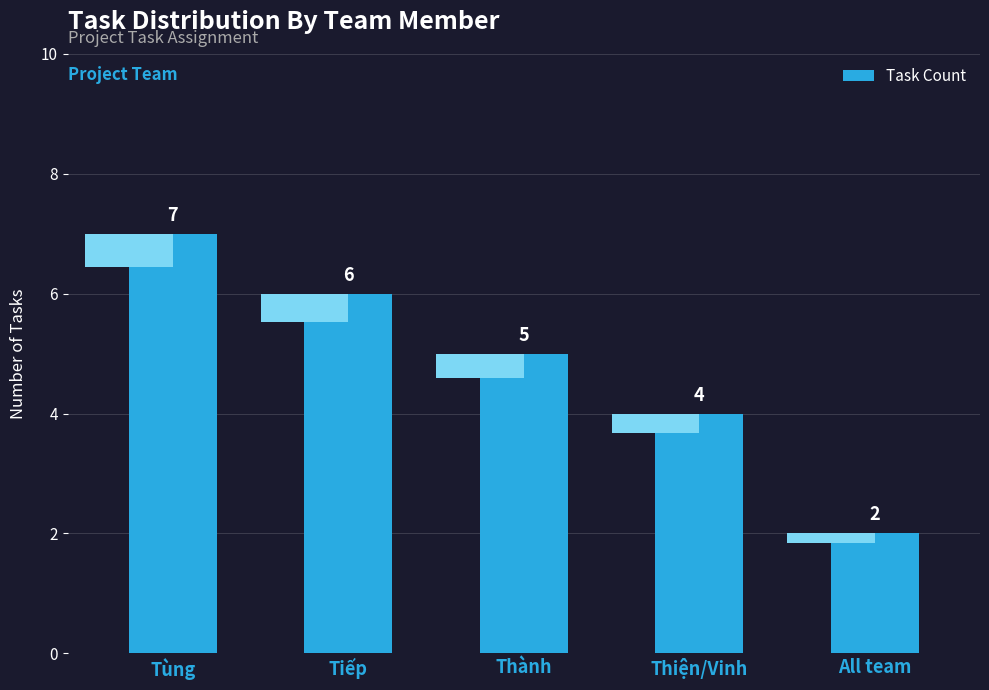

What is the change in value from Thành to Thiện/Vinh?

-1